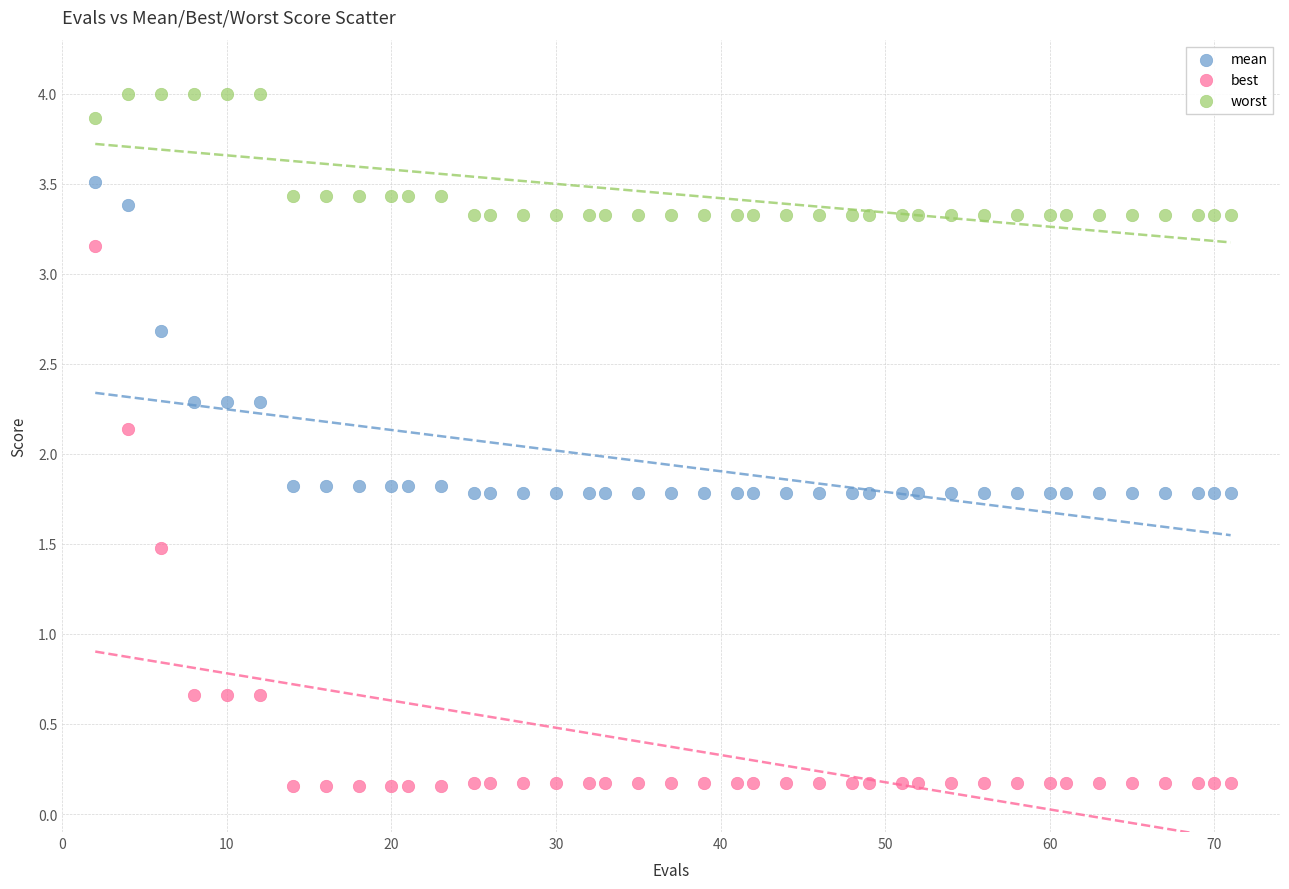

Which series has the widest spread of Y values?

best